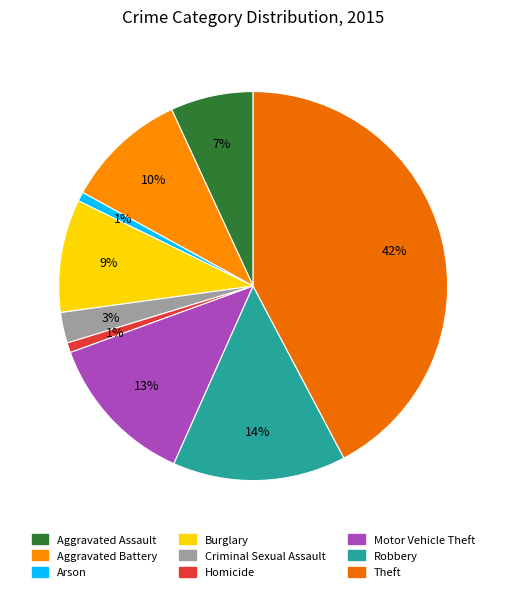

Does Criminal Sexual Assault account for over 50% of the chart?

No